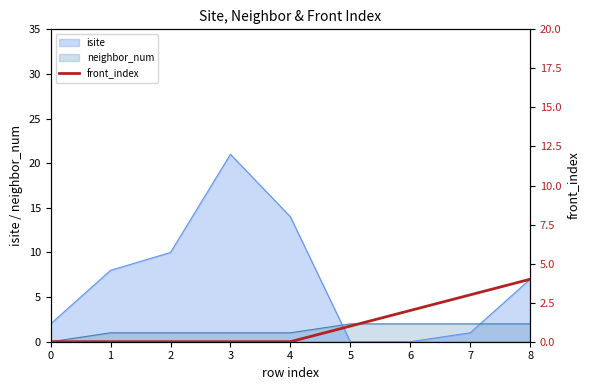

The neighbor_num series shows 1 at 2. True or false?

True